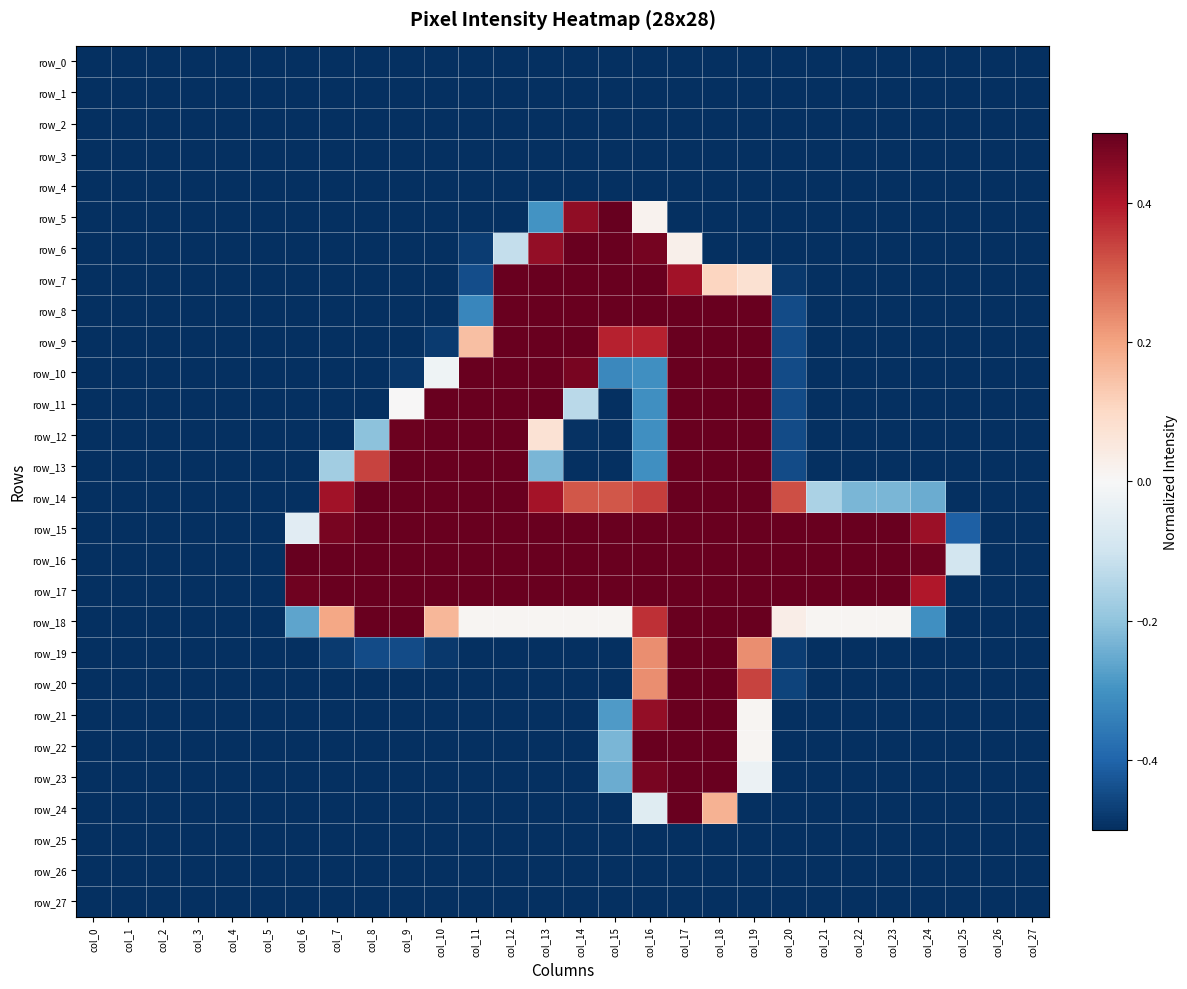

At which label is row_8 closest to 0?

col_11